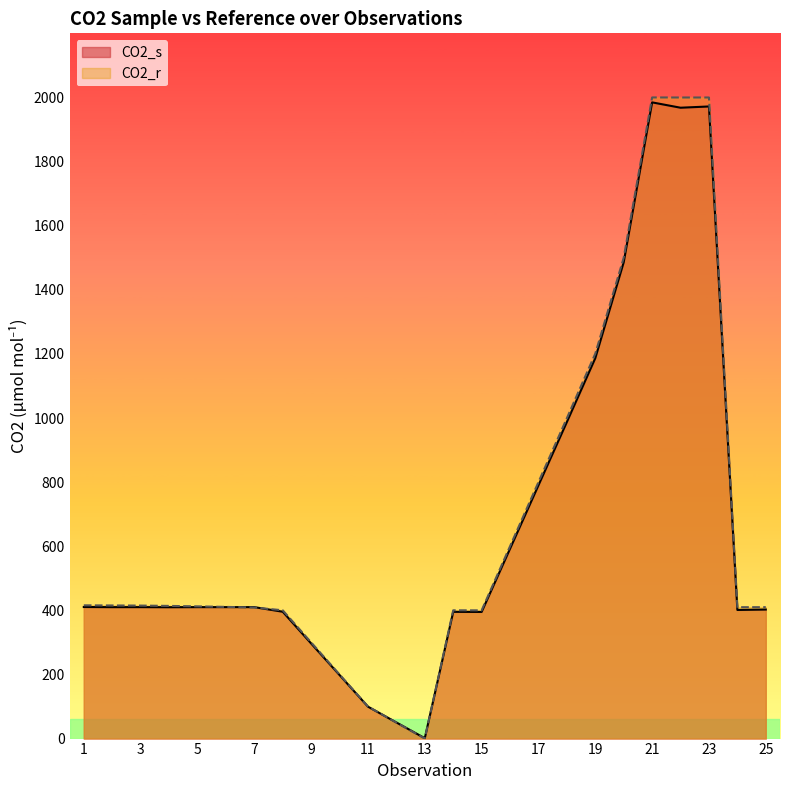

True or false: CO2_s has a value of 410.0 at 5.

True